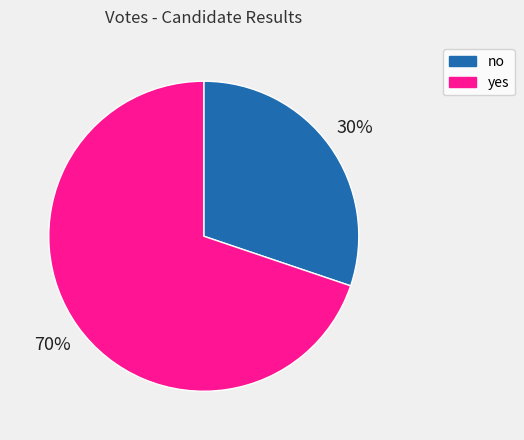

To the nearest percent, what portion does yes represent?

70%